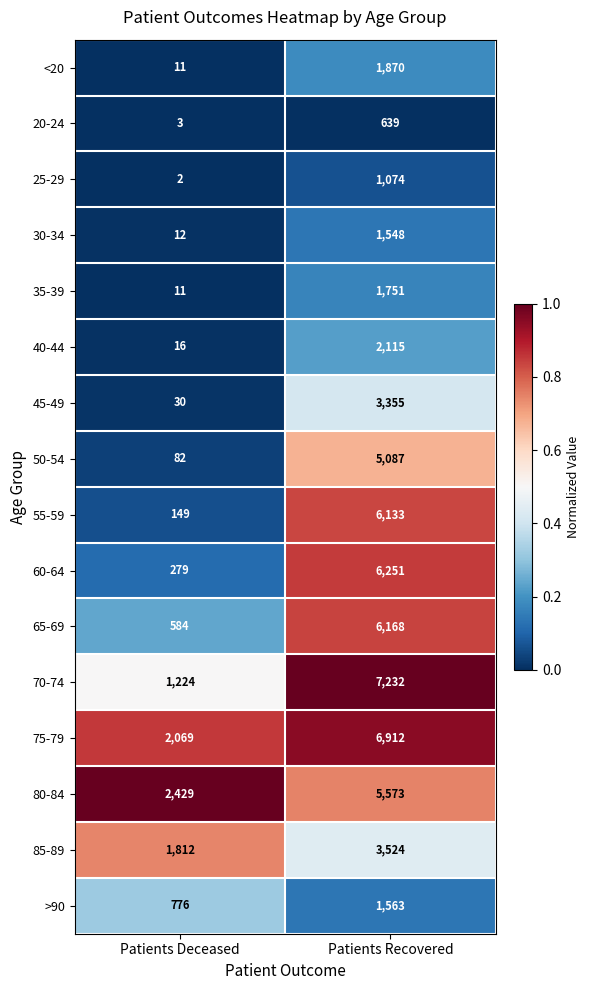

Which series has the largest total across all categories?

75-79